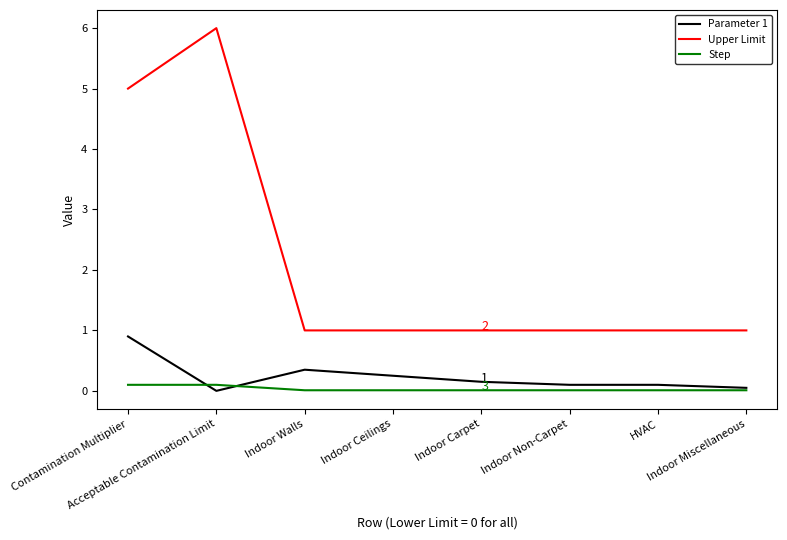

What is the maximum value shown in the chart?

6.0